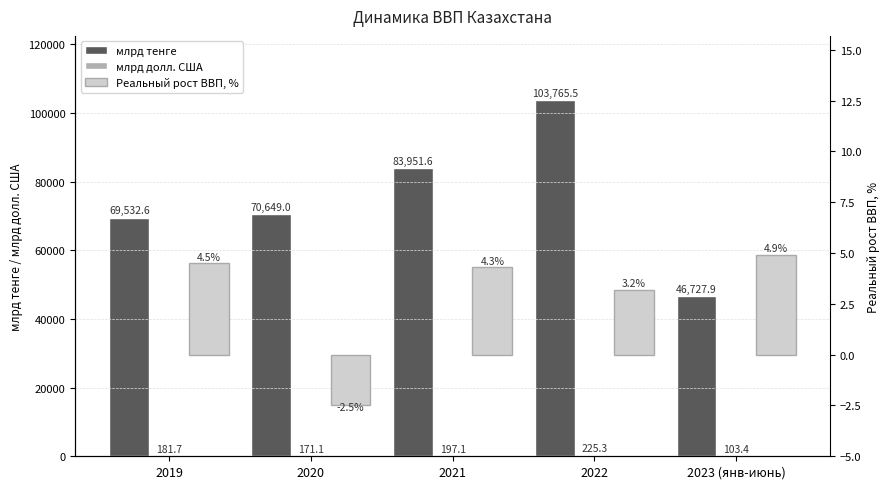

At which label does млрд долл. США first exceed 181?

2019